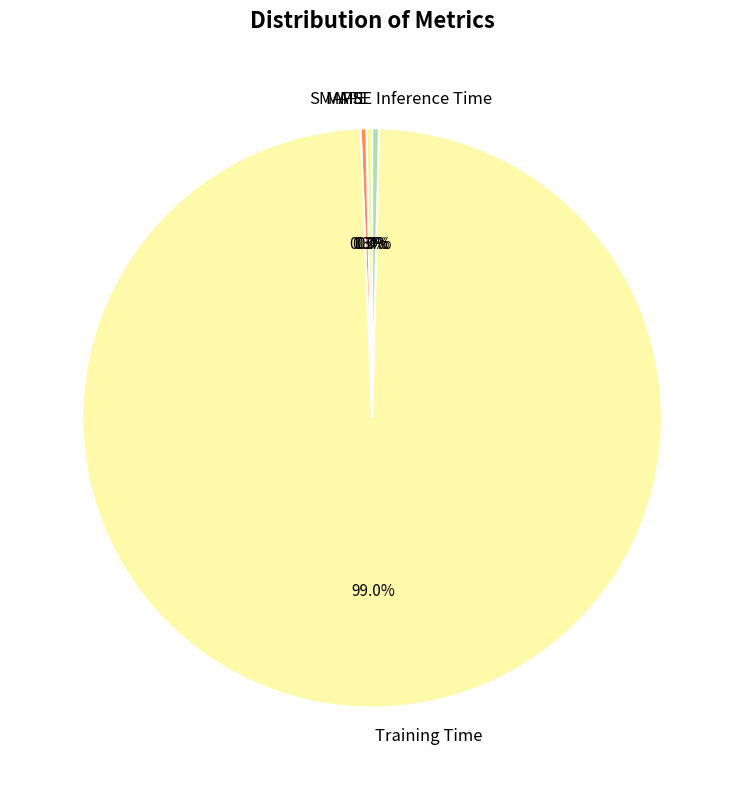

Which category has the biggest portion of the pie?

Training Time